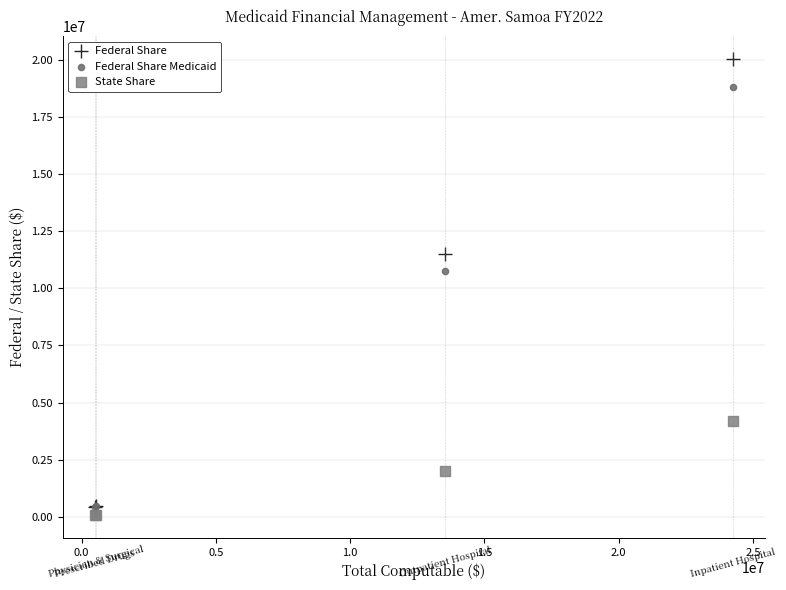

Which series has the largest Y range (max minus min)?

Federal Share